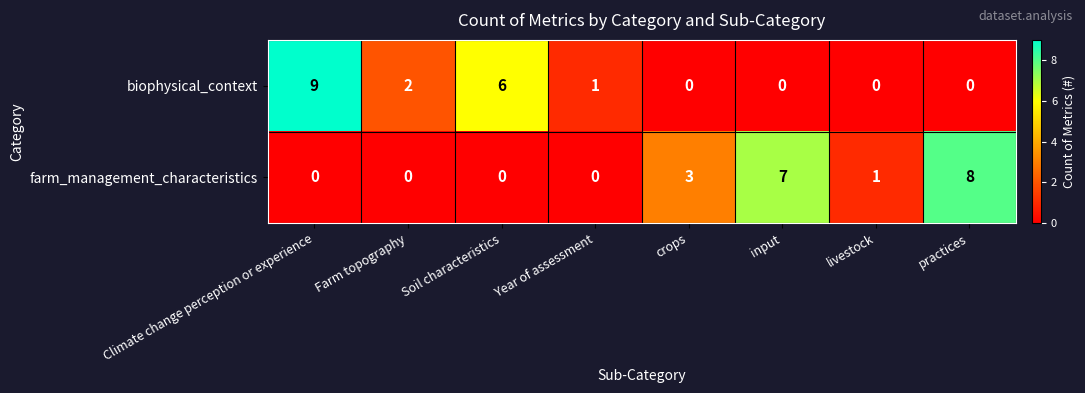

Reading right to left, extract all data points from this chart.

biophysical_context: 0	0	0	0	1	6	2	9
farm_management_characteristics: 8	1	7	3	0	0	0	0